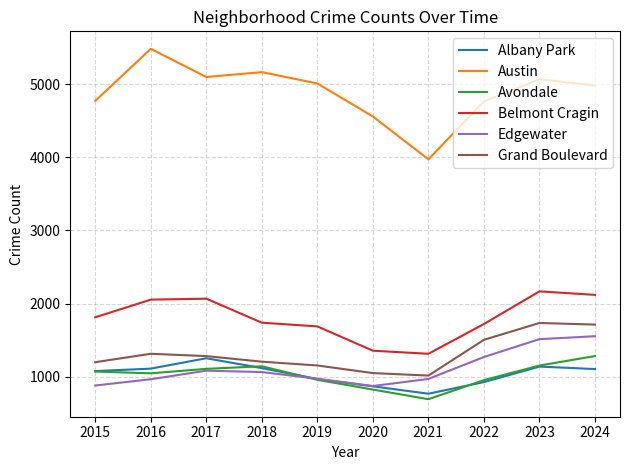

How many lines are shown in the chart?

6